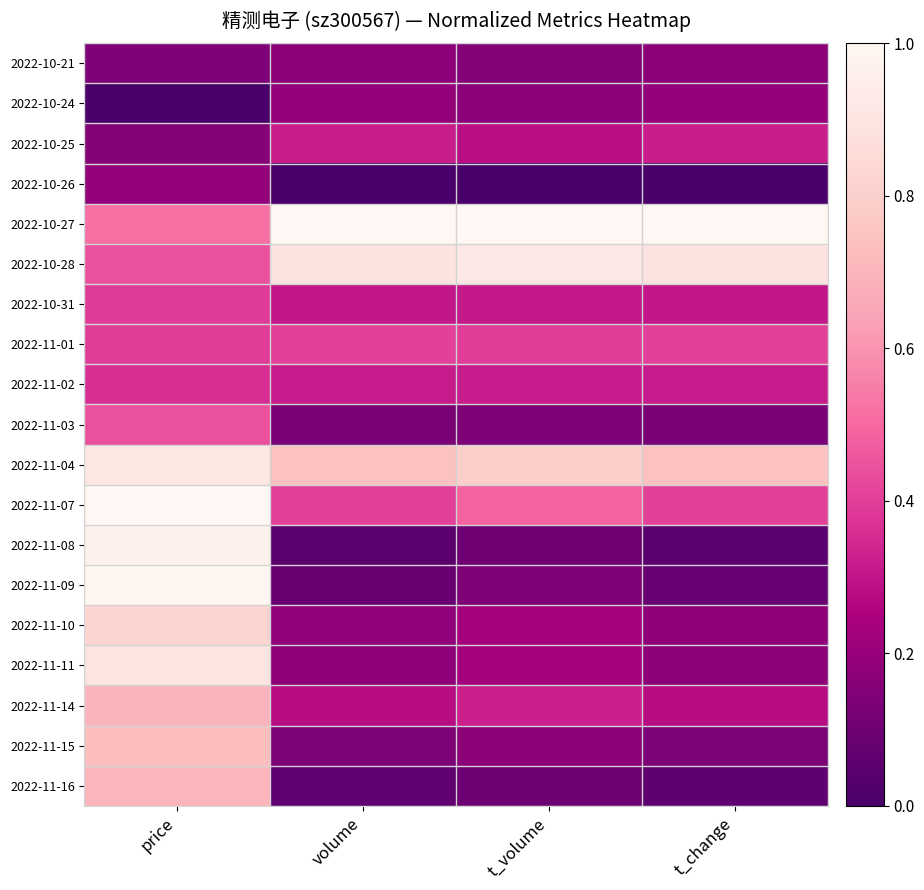

Between volume and t_change, which is larger?

volume